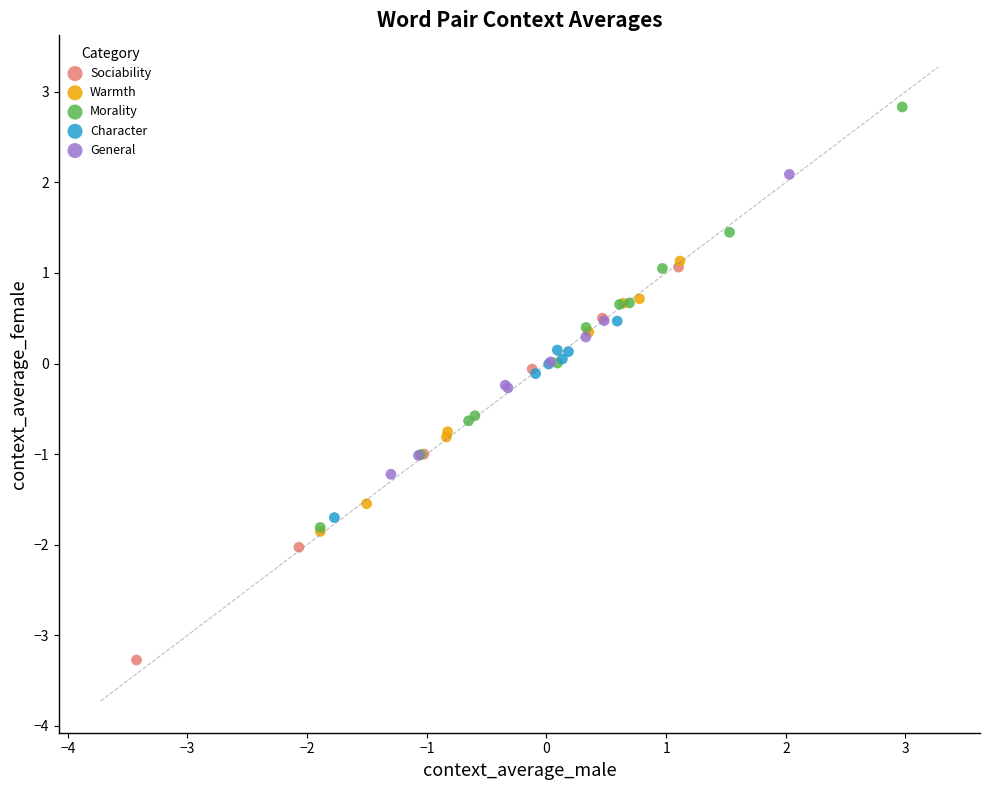

Which series reaches the maximum Y coordinate?

Morality